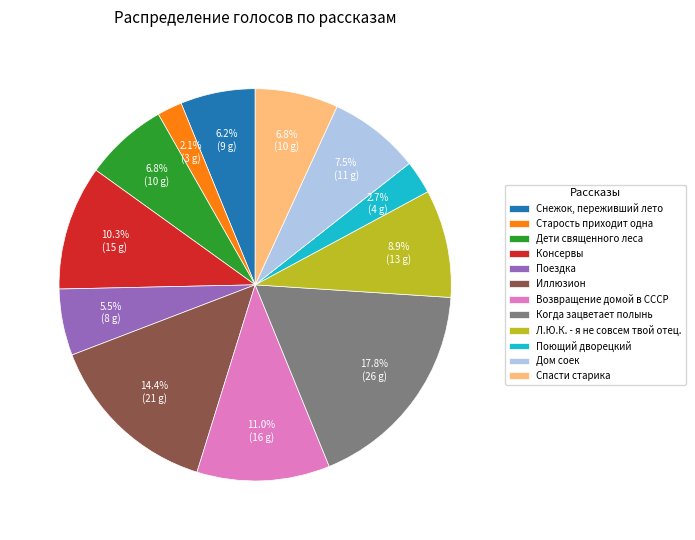

What is the ratio of the value at Поездка to the value at Консервы?

0.5